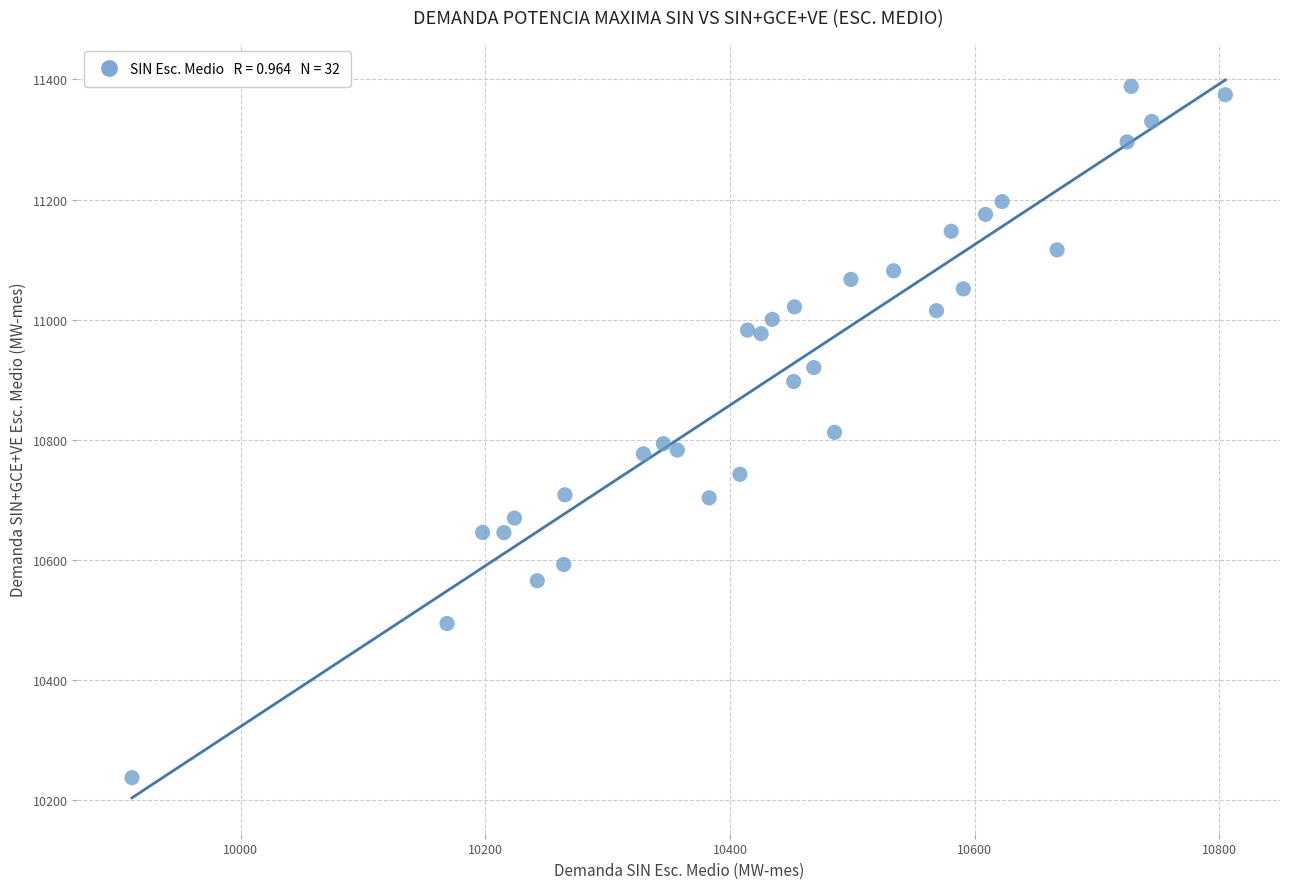

What is the range of Y values (max minus min)?

1151.2